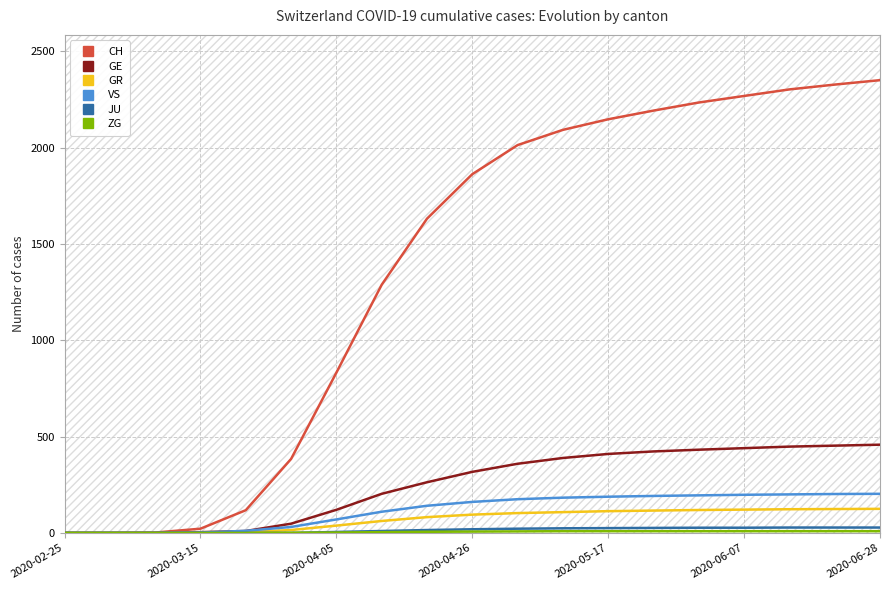

At 2020-06-07, list the series in order from smallest to largest.

ZG, JU, GR, VS, GE, CH